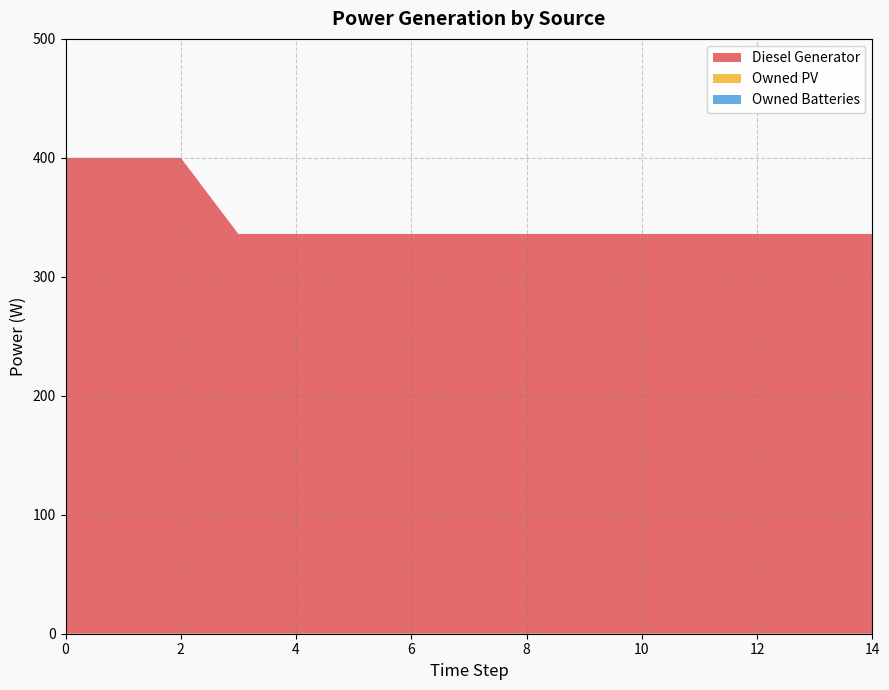

Reading left to right, list all the values displayed in this chart.

Diesel Generator: 0=400	1=400	2=400	3=336	4=336	5=336	6=336	7=336	8=336	9=336	10=336	11=336	12=336	13=336	14=336
Owned PV: 0=0	1=0	2=0	3=0	4=0	5=0	6=0	7=0	8=0	9=0	10=0	11=0	12=0	13=0	14=0
Owned Batteries: 0=0	1=0	2=0	3=0	4=0	5=0	6=0	7=0	8=0	9=0	10=0	11=0	12=0	13=0	14=0